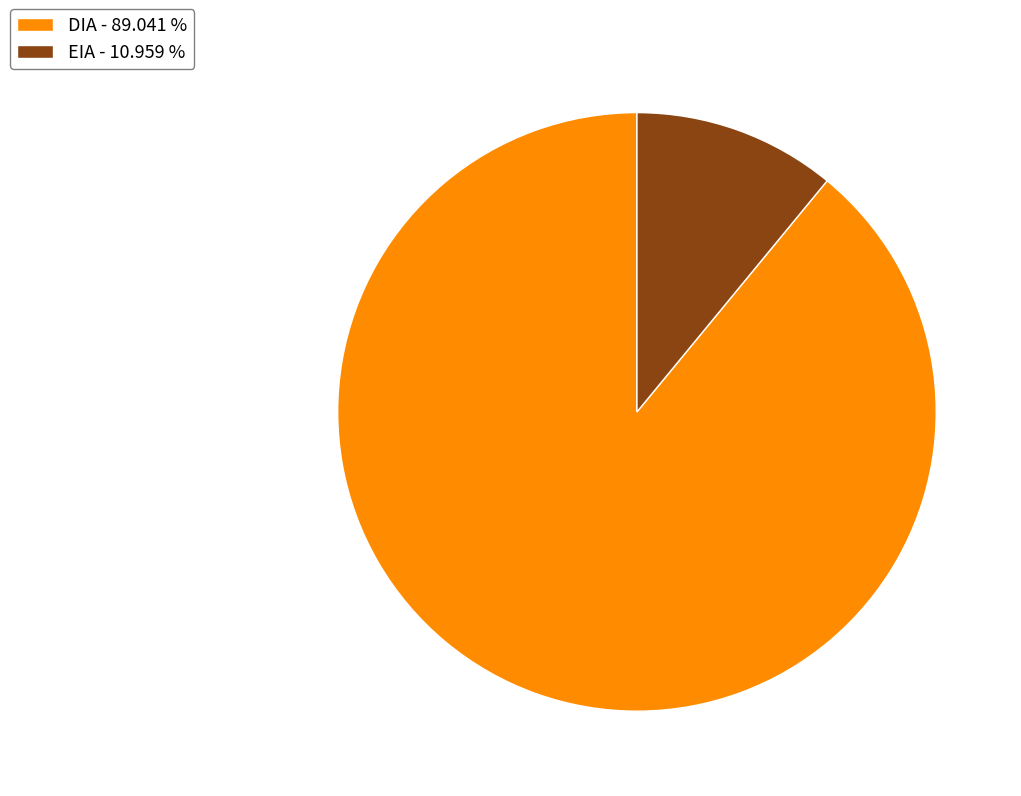

How many slices are in this pie chart?

2